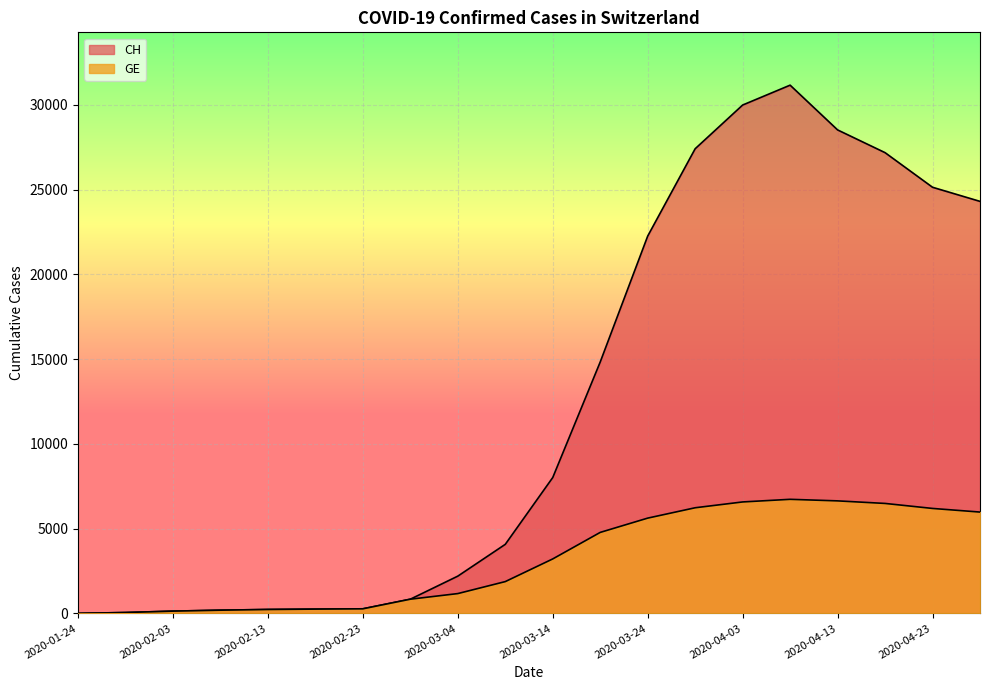

Is the value of CH at 2020-03-04 greater than the value of GE at 2020-02-13?

Yes